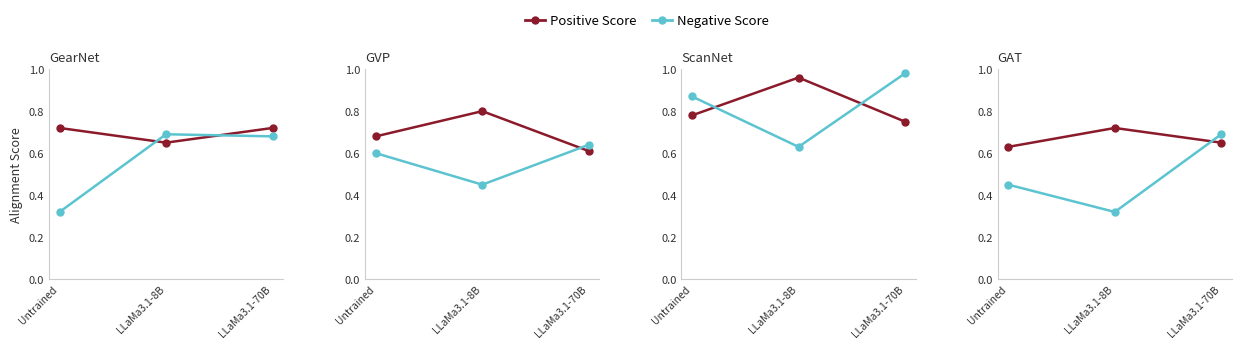

At how many categories does at least one series exceed 0?

3